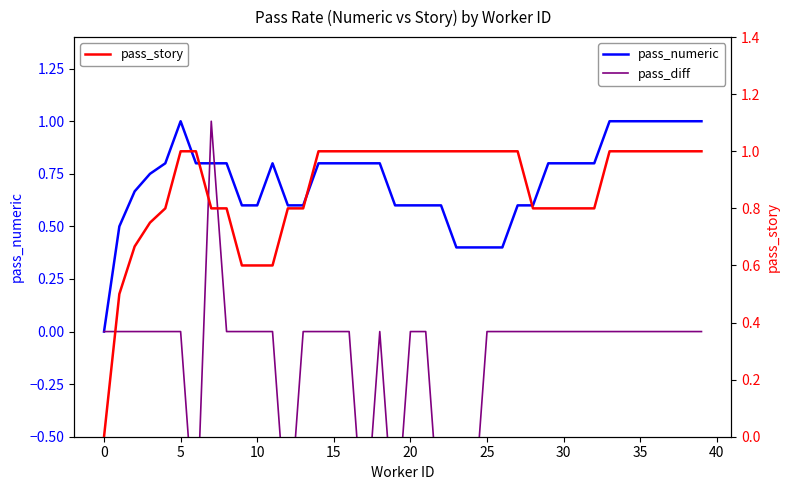

Is the value of pass_numeric at 12 greater than the value of pass_diff at 34?

Yes